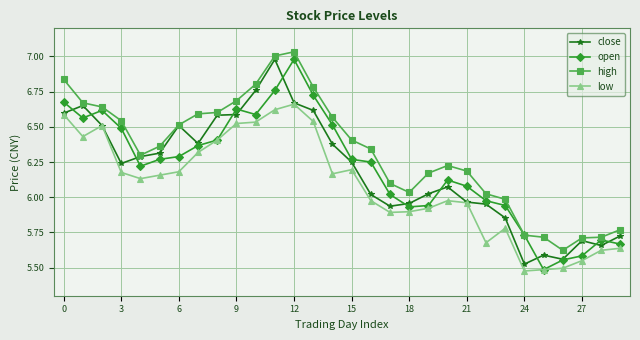

Which series has the largest total across all categories?

high